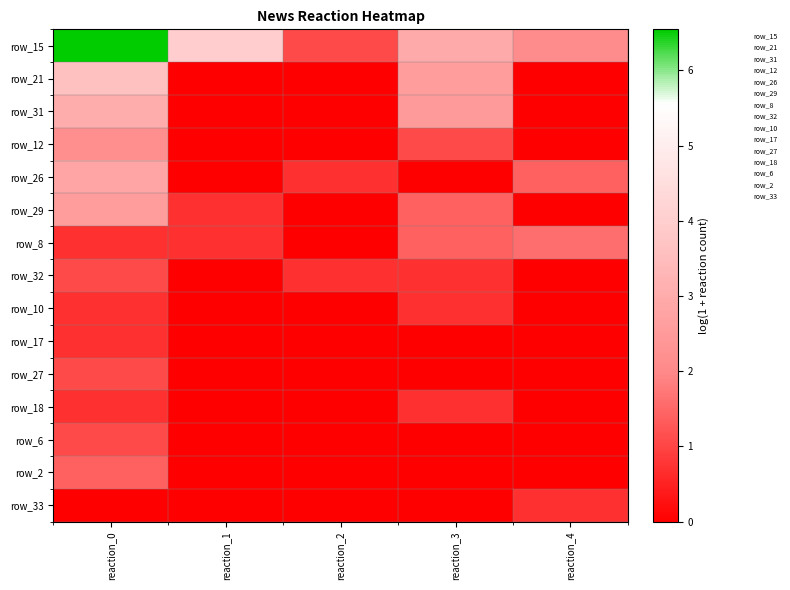

At which category does the chart reach its peak across all series?

reaction_0